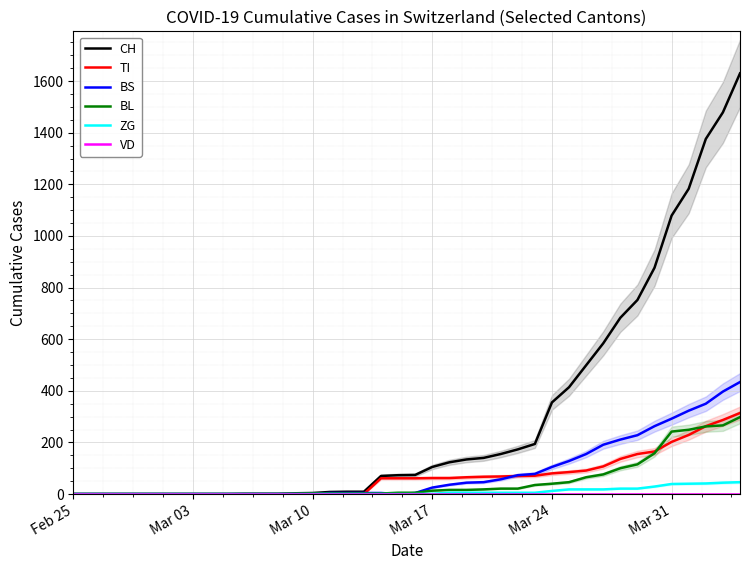

True or false: BL has a value of 69 at 32.

False